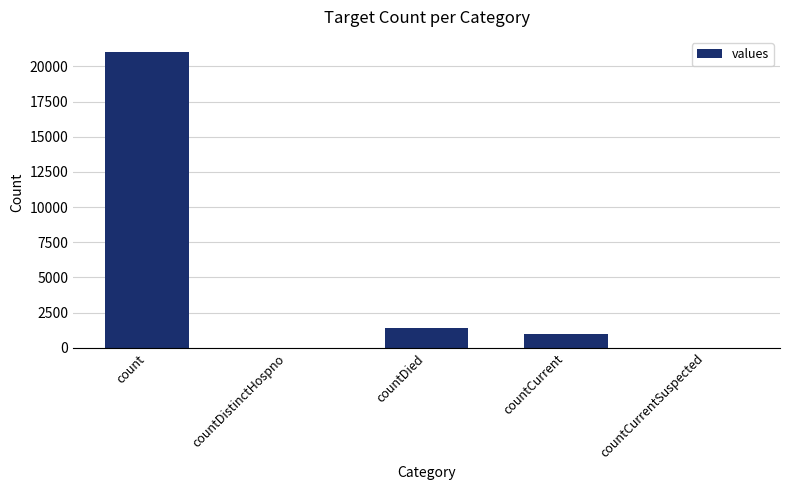

Reading left to right, extract all data points from this chart.

count=21050	countDistinctHospno=0	countDied=1405	countCurrent=1006	countCurrentSuspected=0